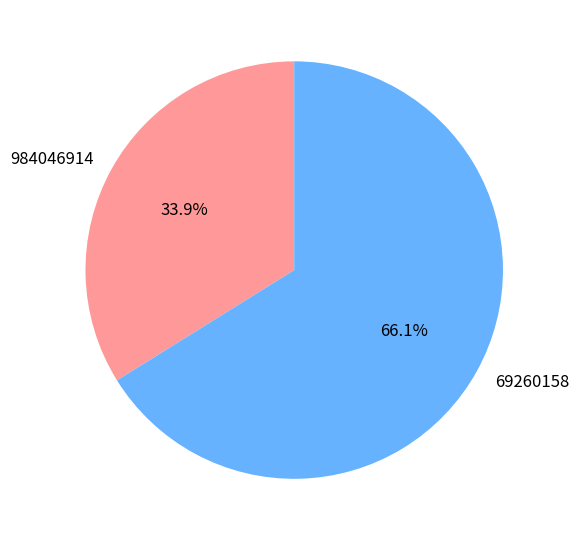

How many slices are in this pie chart?

2